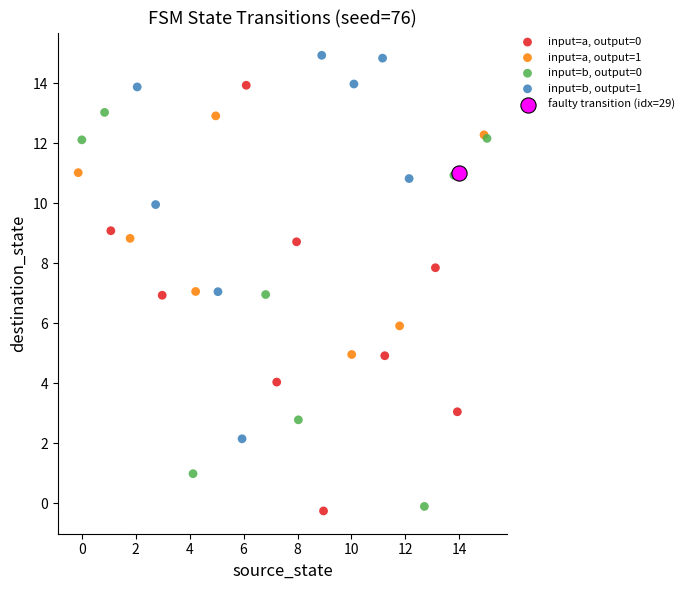

What are all the series names shown in the legend?

input=a, output=0, input=a, output=1, input=b, output=0, input=b, output=1, faulty transition (idx=29)